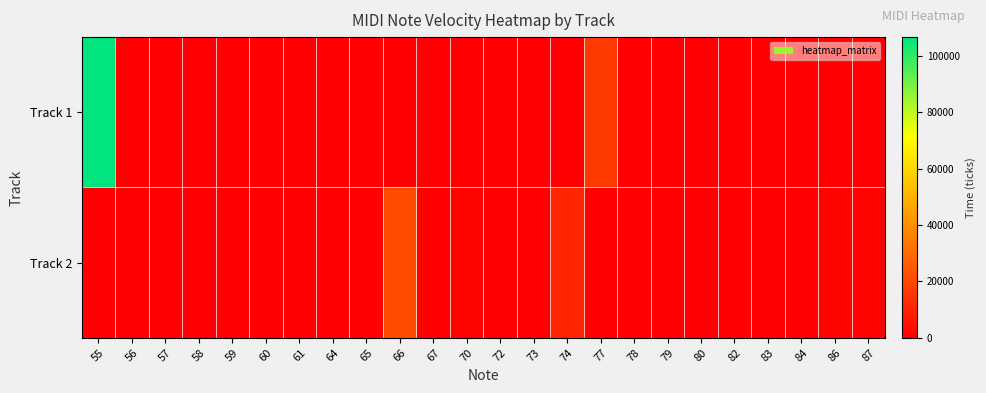

Rank the series at 82 from lowest to highest value.

Track 1, Track 2